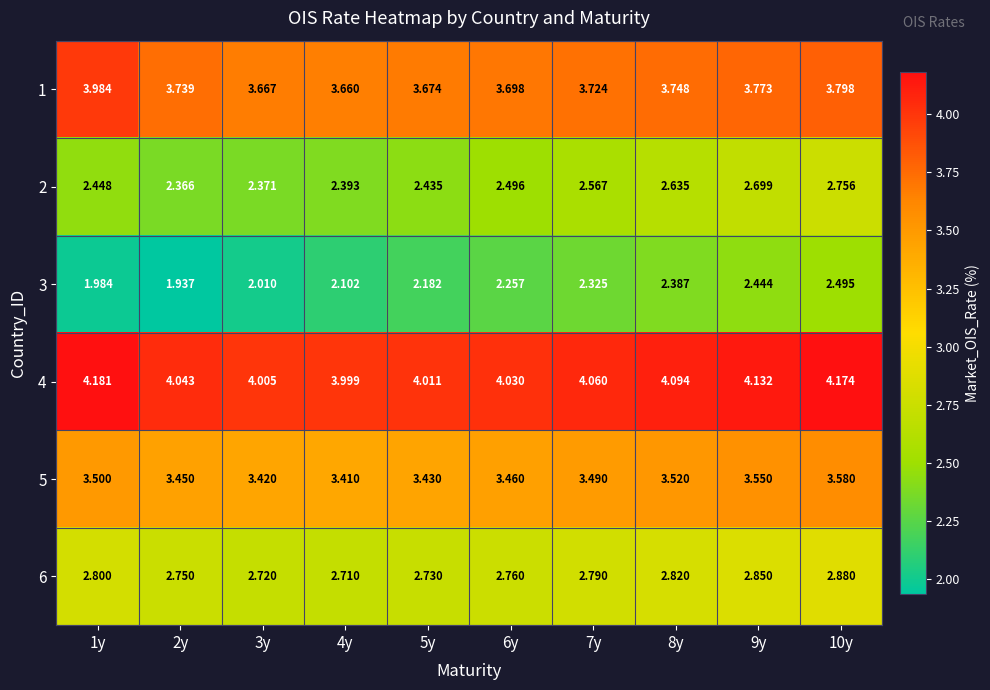

Is the value of 3 at 5y greater than the value of 1 at 7y?

No